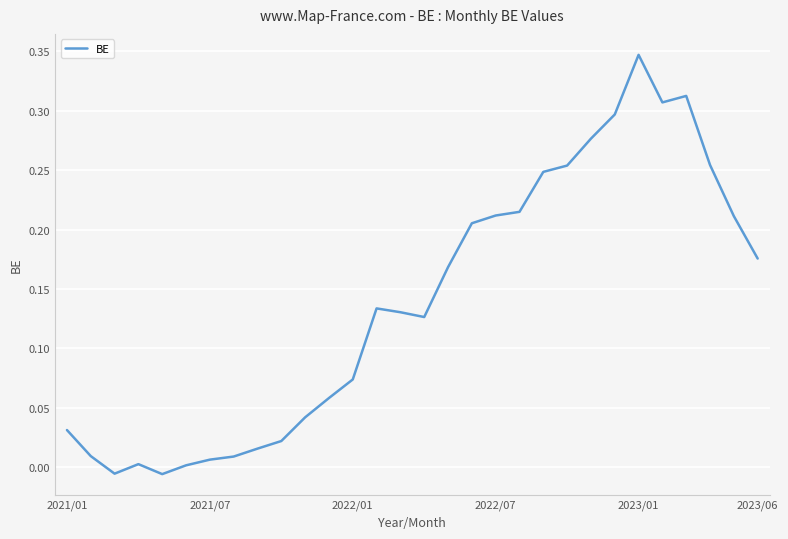

What is the difference between the maximum and minimum values?

0.4